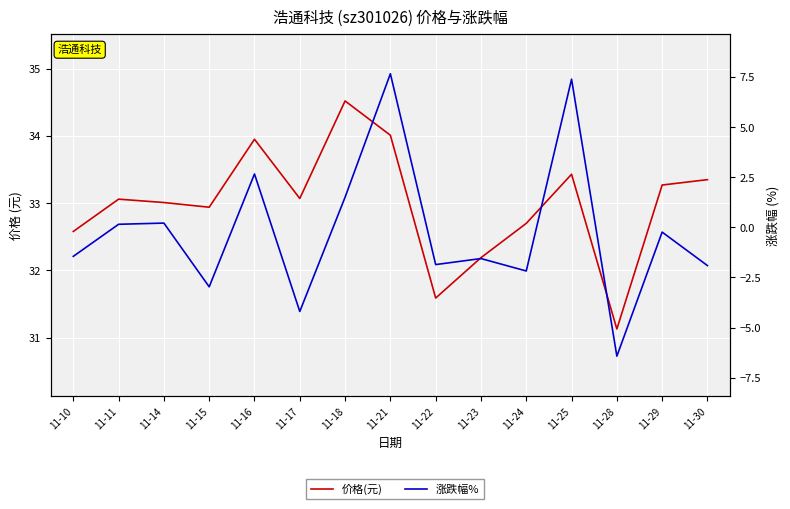

At how many categories does at least one series exceed 18?

15